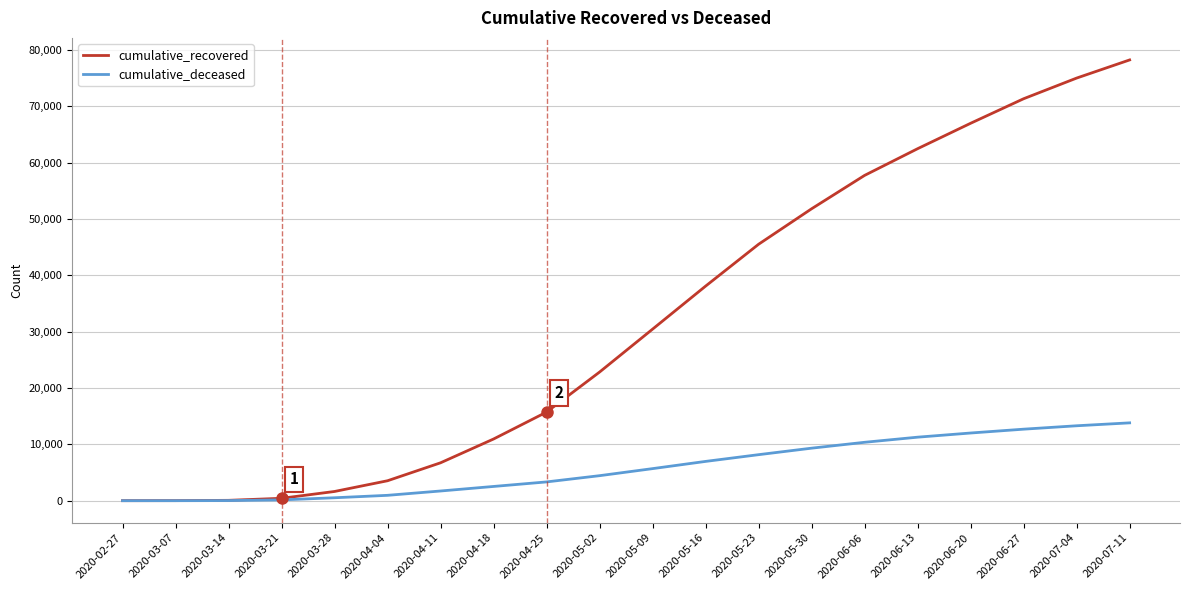

At which category does the chart reach its peak across all series?

2020-07-11